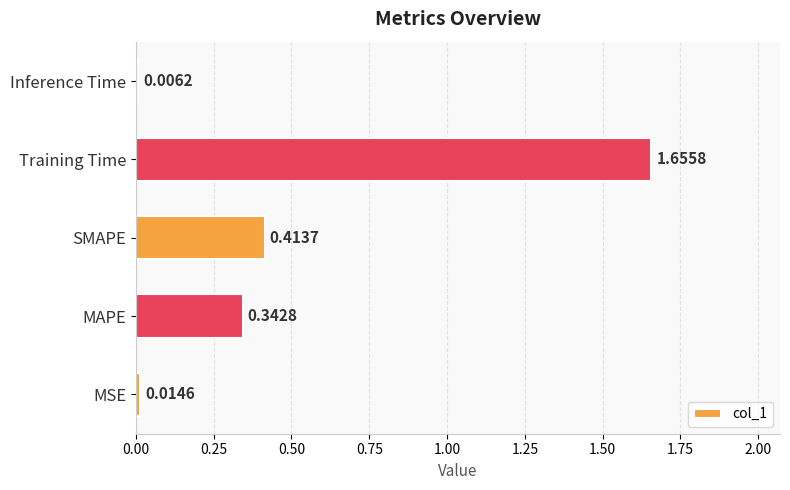

Between MAPE and MSE, which is larger?

MAPE